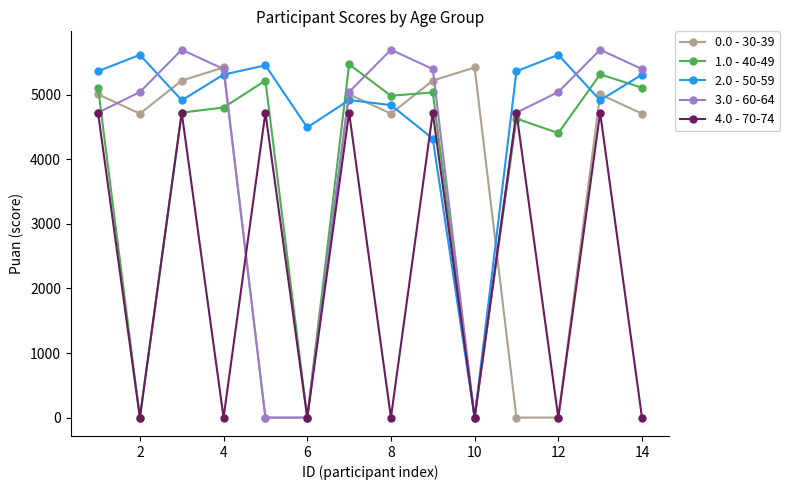

At how many categories does at least one series exceed 1957?

14